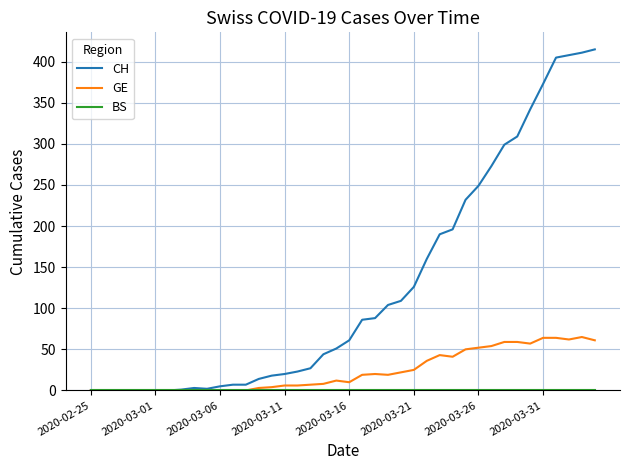

Which series has the largest total across all categories?

CH